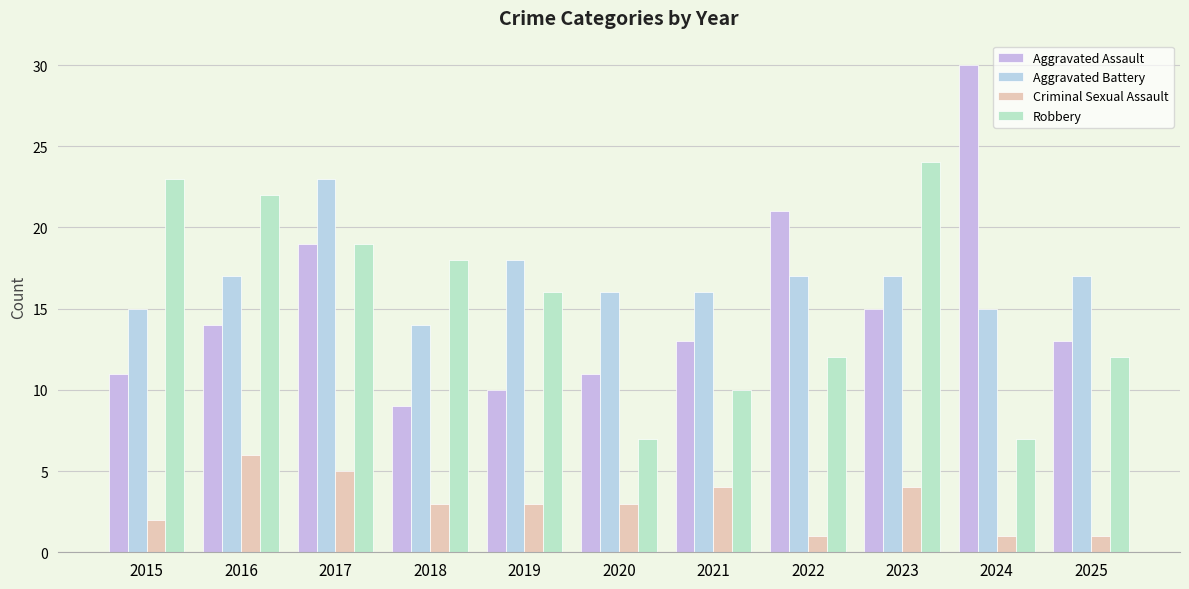

What is the greatest value displayed?

30